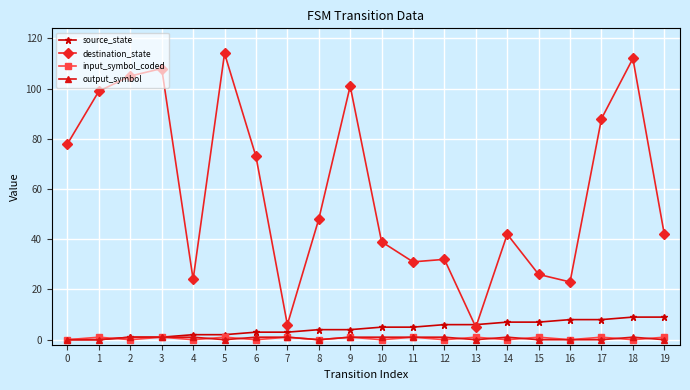

Which series has the largest total across all categories?

destination_state